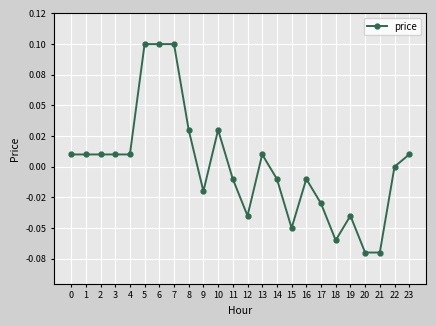

Reading left to right, list all the values displayed in this chart.

0.0	0.0	0.0	0.0	0.0	0.1	0.1	0.1	0.0	-0.0	0.0	-0.0	-0.0	0.0	-0.0	-0.1	-0.0	-0.0	-0.1	-0.0	-0.1	-0.1	0.0	0.0